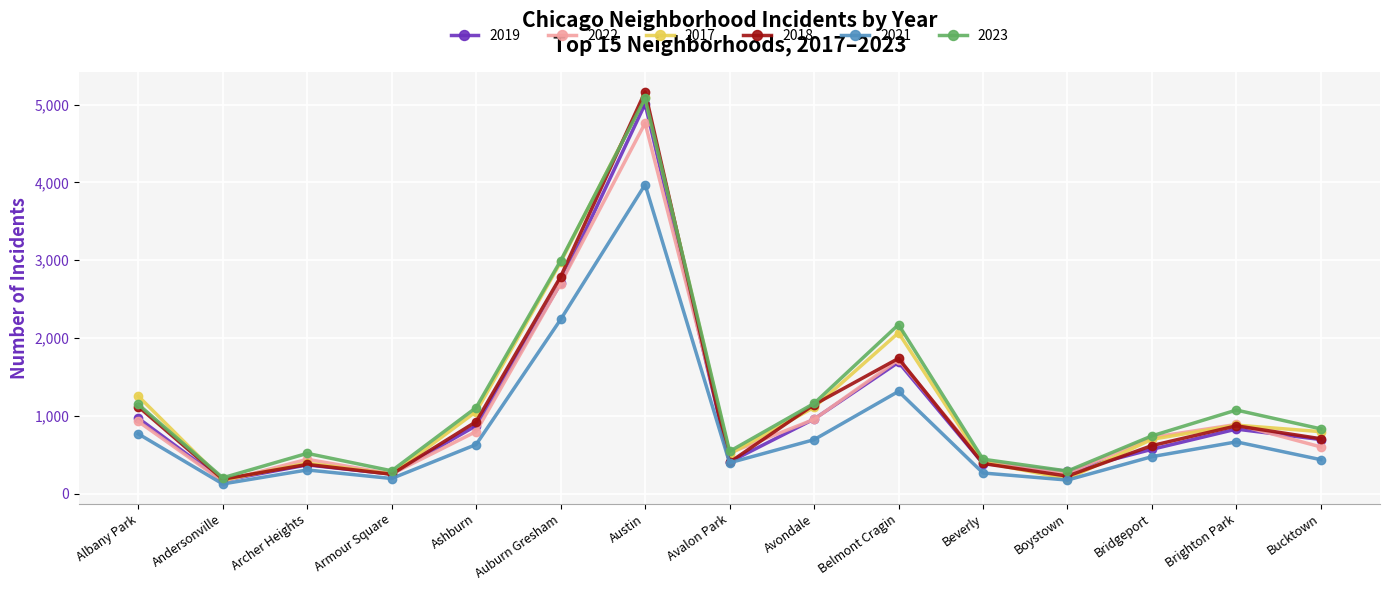

What is the sum of the 2019 values at Avondale and Archer Heights?

1325